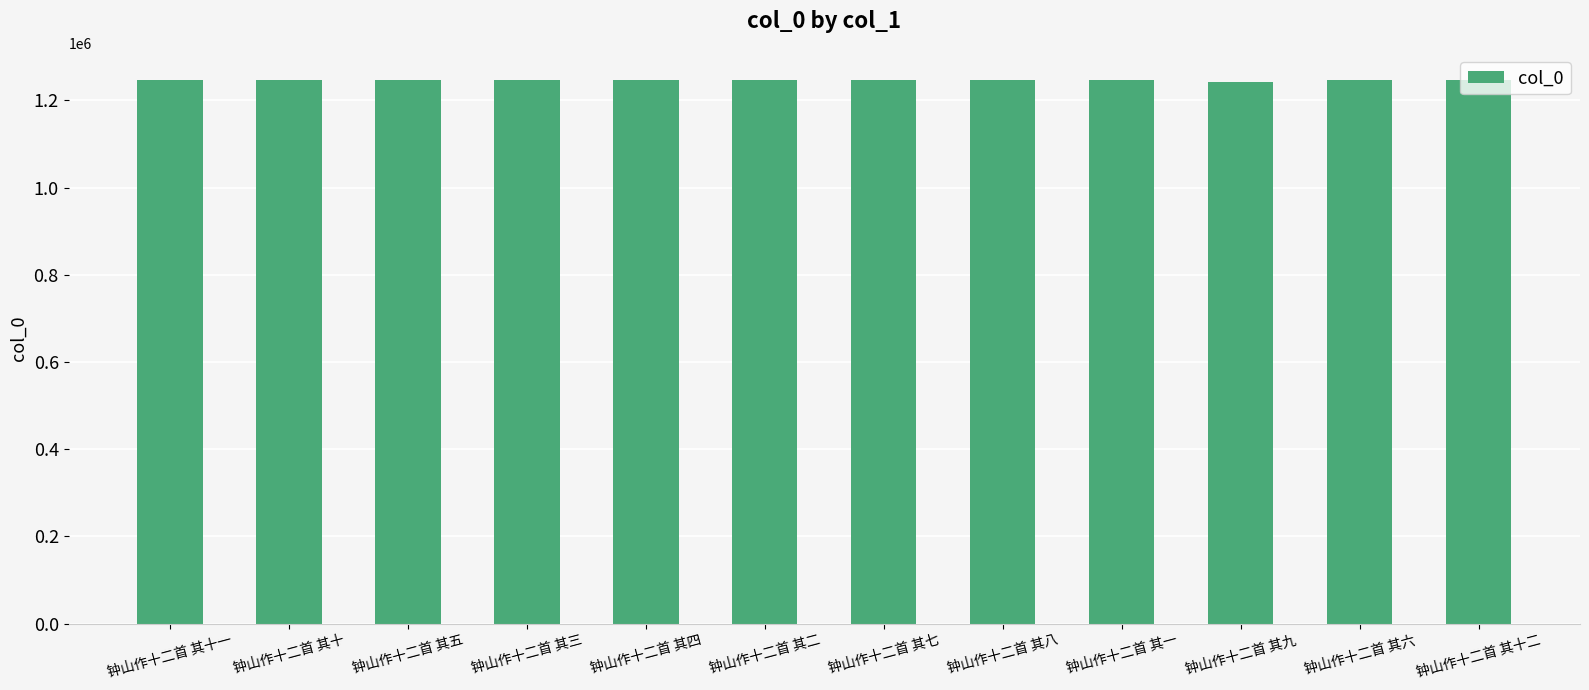

Is it true that the value at 钟山作十二首 其六 is 285657?

False